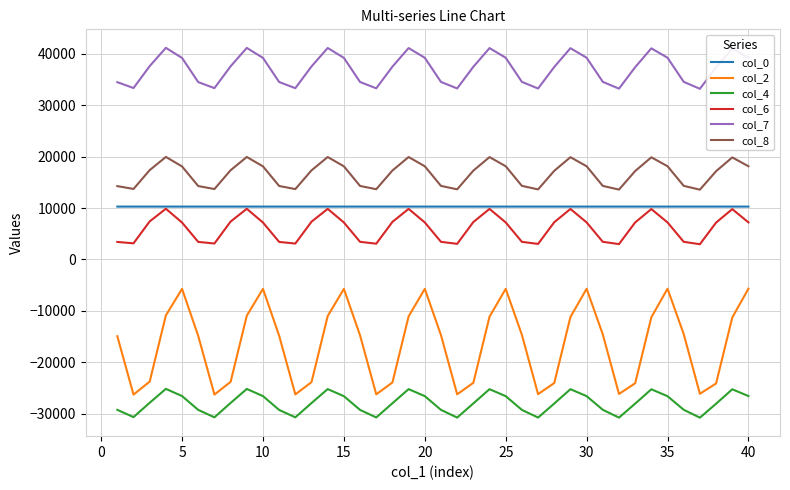

Which series has the largest range (max minus min)?

col_2